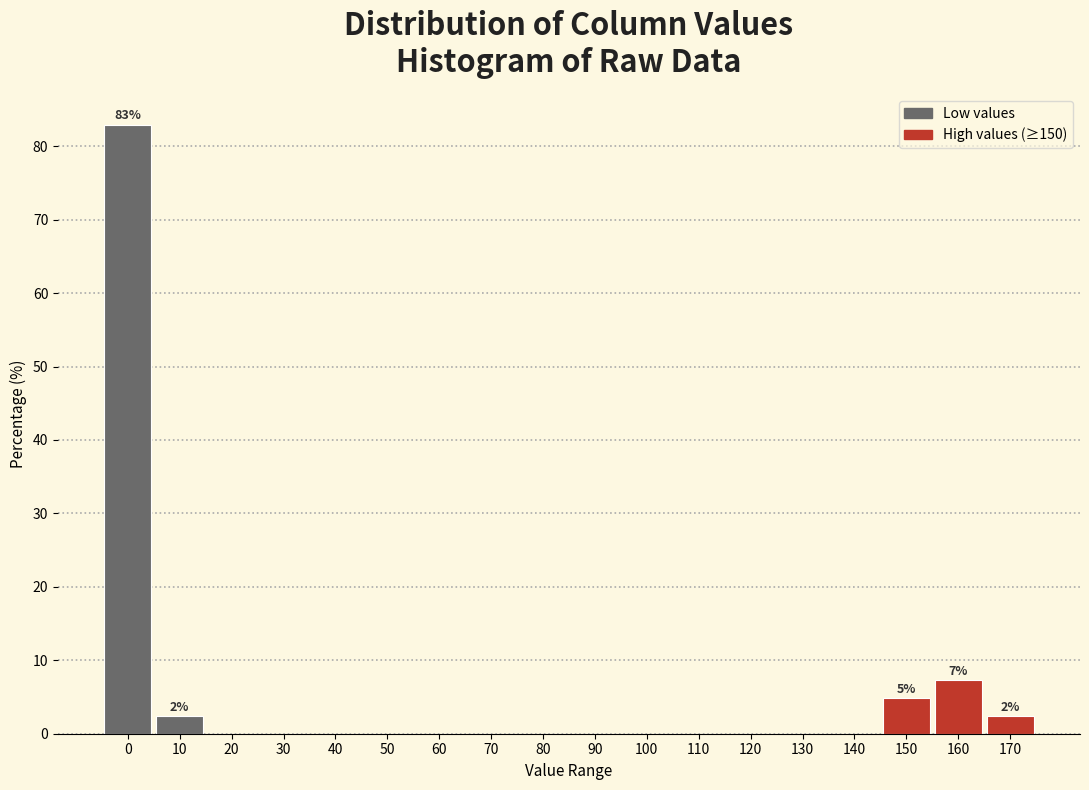

Reading left to right, list all the values displayed in this chart.

0=82.9	10=2.4	20=0.0	30=0.0	40=0.0	50=0.0	60=0.0	70=0.0	80=0.0	90=0.0	100=0.0	110=0.0	120=0.0	130=0.0	140=0.0	150=4.9	160=7.3	170=2.4